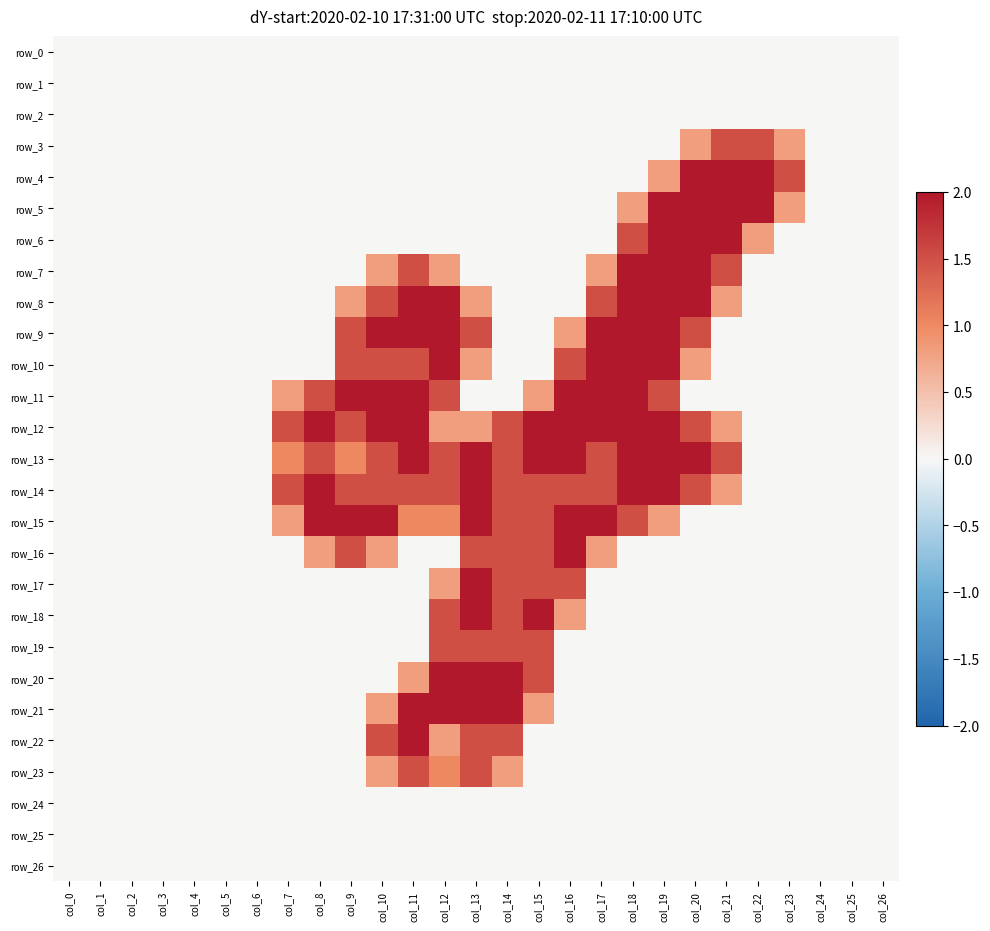

True or false: row_13 has a value of 1.5 at col_10.

True